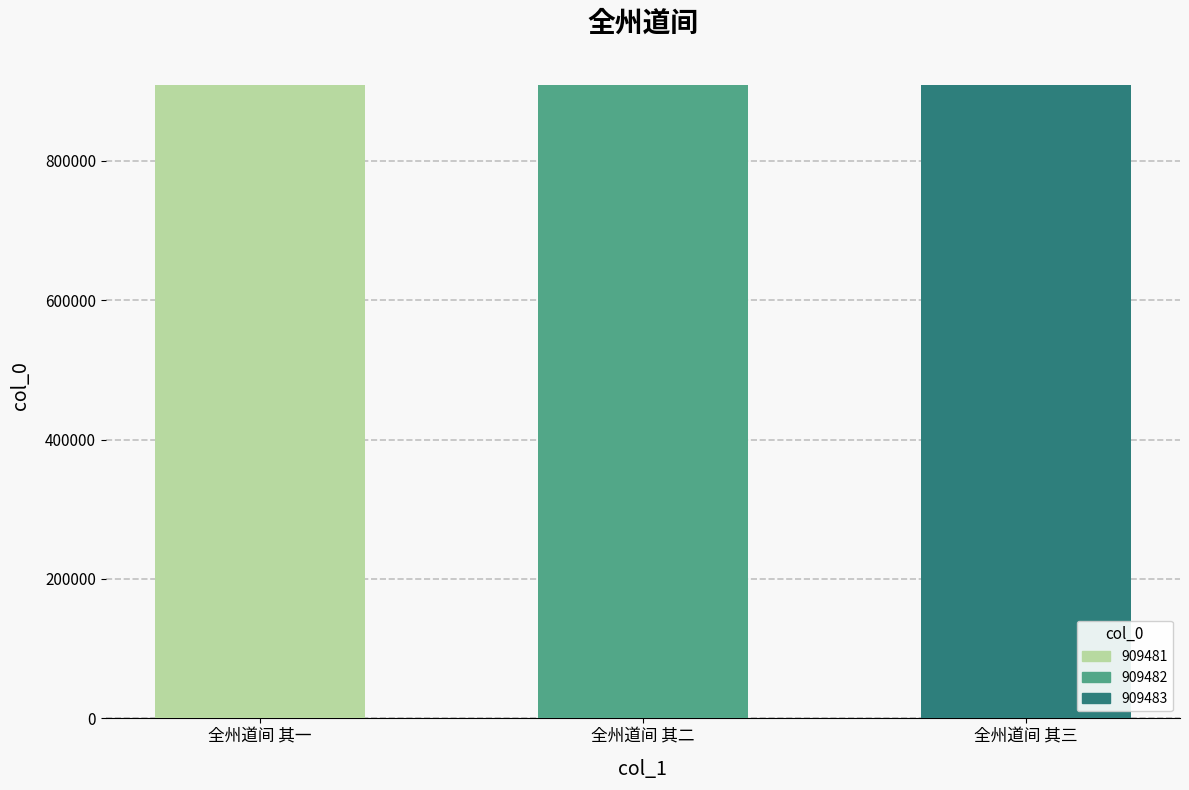

Is it true that the value at 全州道间 其一 is 909481?

True